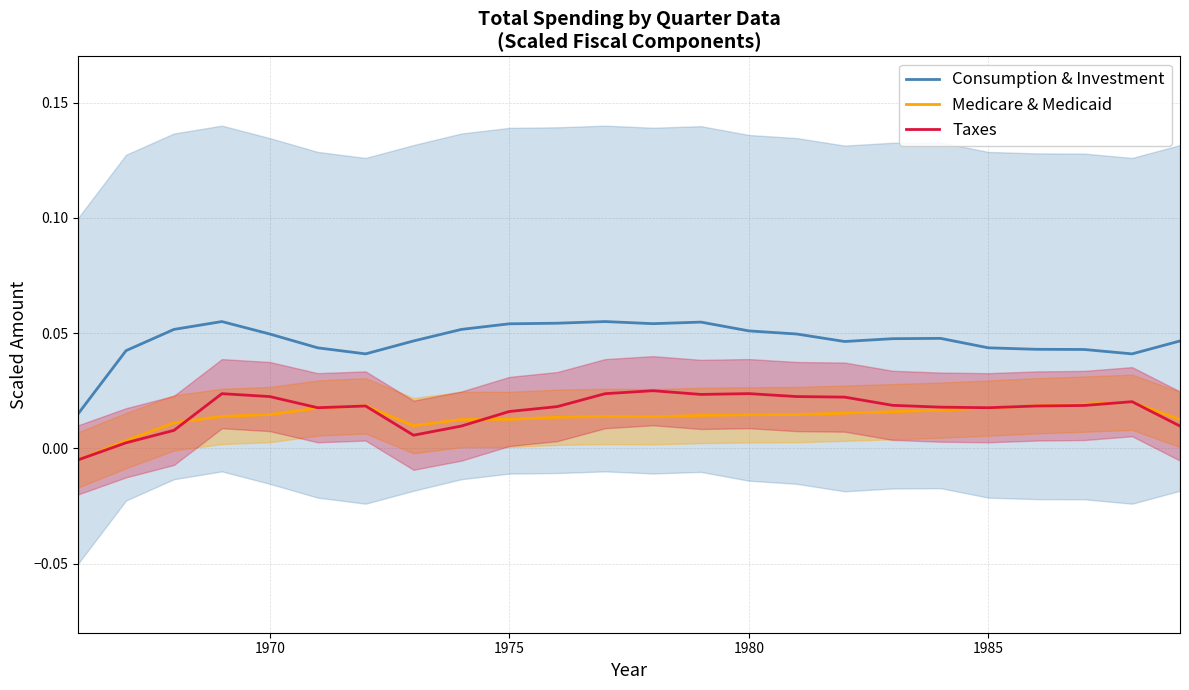

True or false: Consumption & Investment and Medicare & Medicaid cross at least once.

False